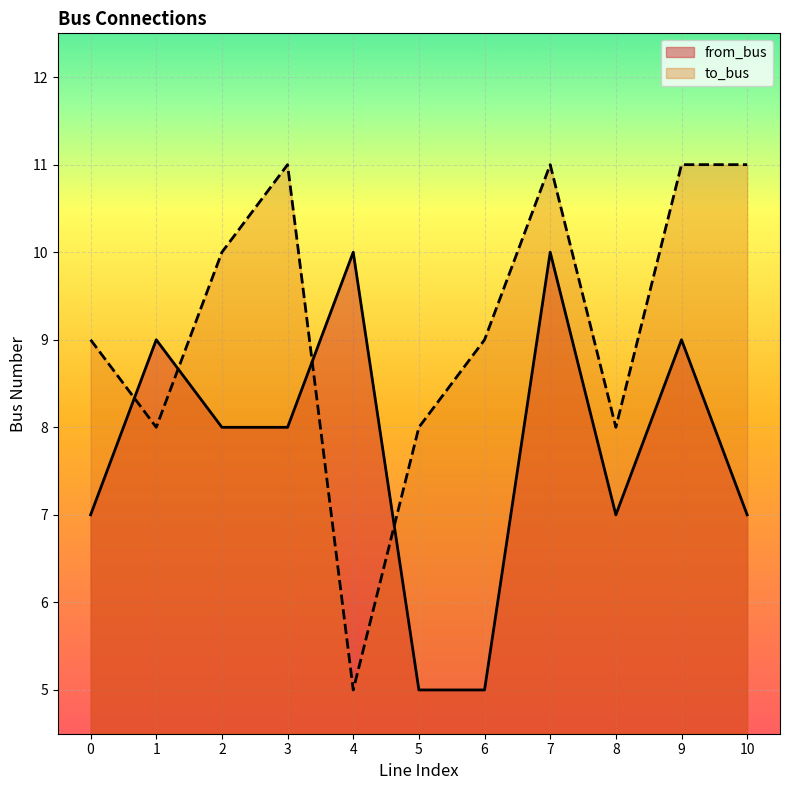

The value of to_bus at 6 is 3. True or false?

False